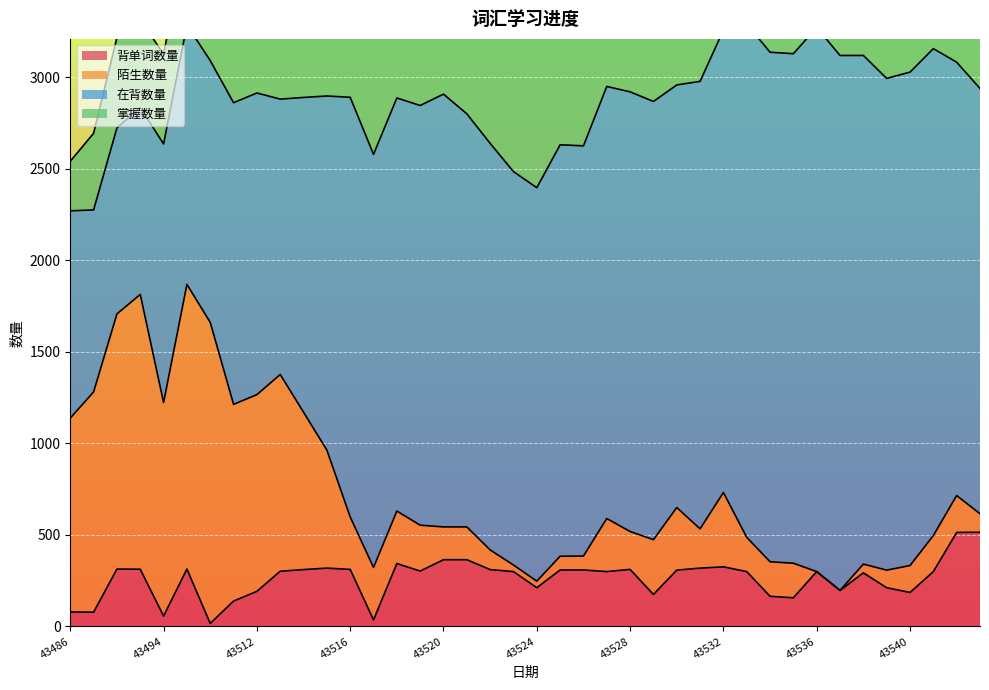

True or false: 掌握数量 and 背单词数量 cross at least once.

False